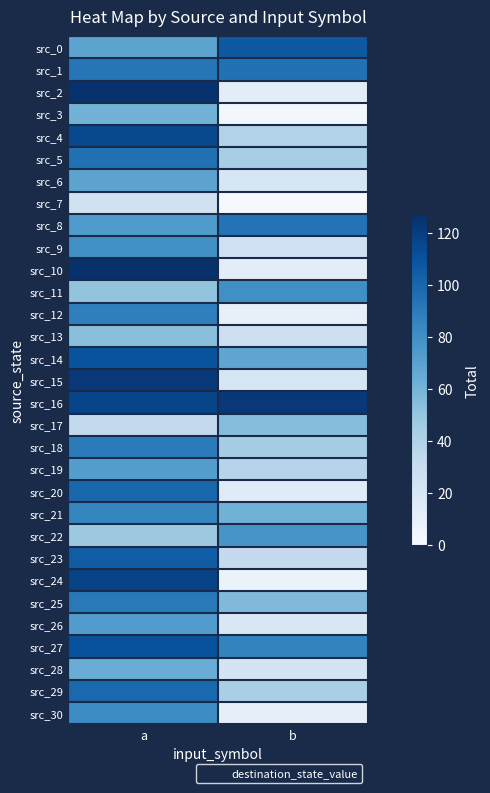

Rank the series at b from highest to lowest value.

src_16, src_0, src_1, src_8, src_27, src_11, src_22, src_14, src_21, src_25, src_17, src_18, src_5, src_29, src_4, src_19, src_23, src_13, src_9, src_28, src_6, src_15, src_26, src_20, src_2, src_10, src_30, src_12, src_24, src_3, src_7